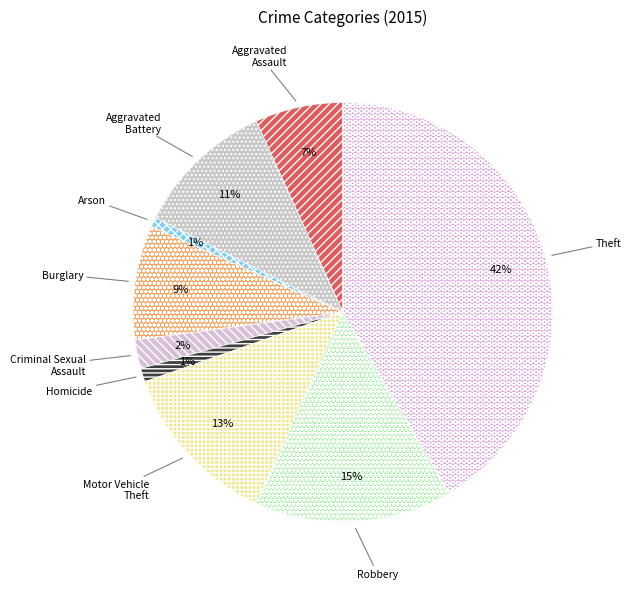

Does Criminal Sexual Assault account for over 50% of the chart?

No